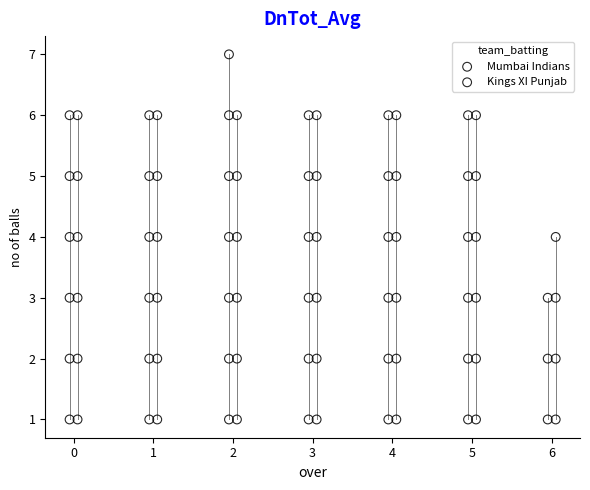

Which series contains the highest Y value?

Mumbai Indians